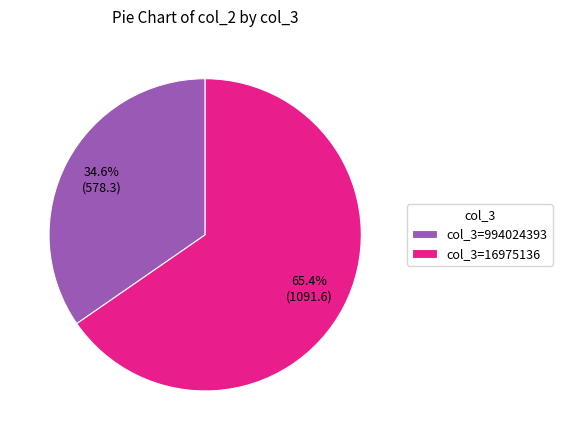

Between col_3=16975136 and col_3=994024393, which is larger?

col_3=16975136